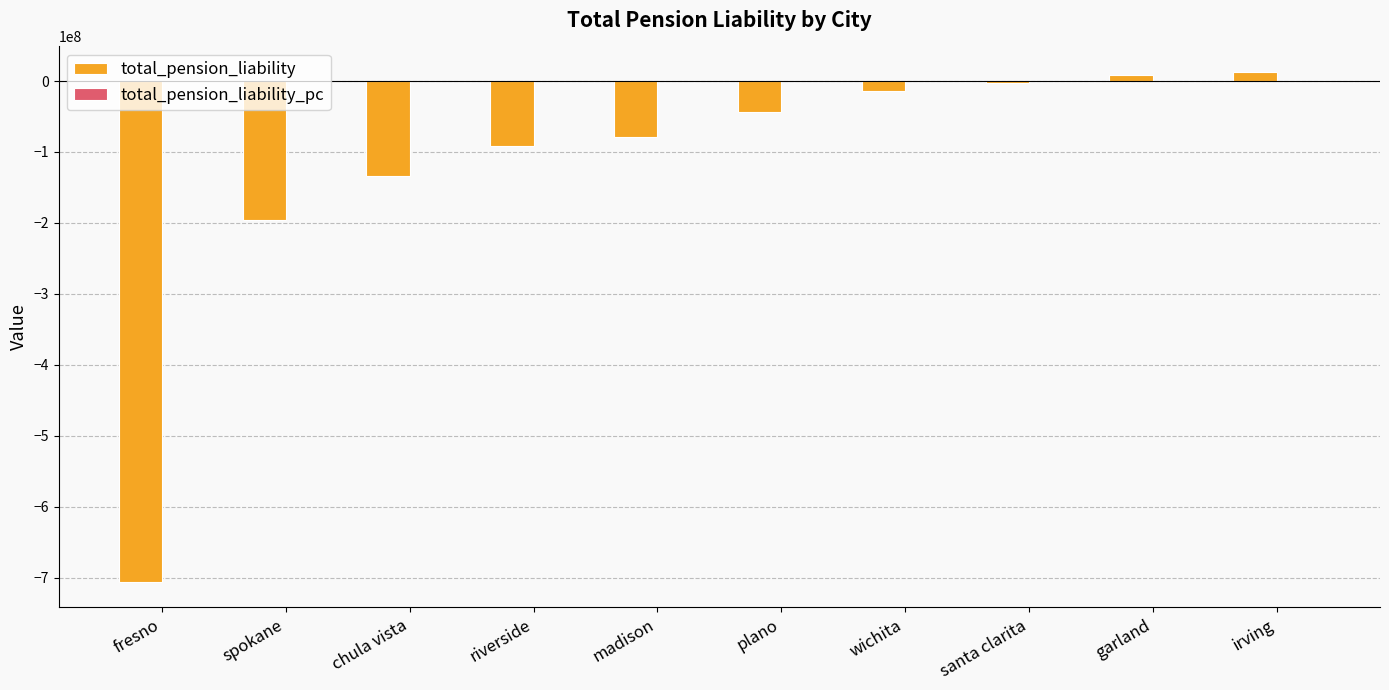

The total_pension_liability series shows -196311784.0 at spokane. True or false?

True